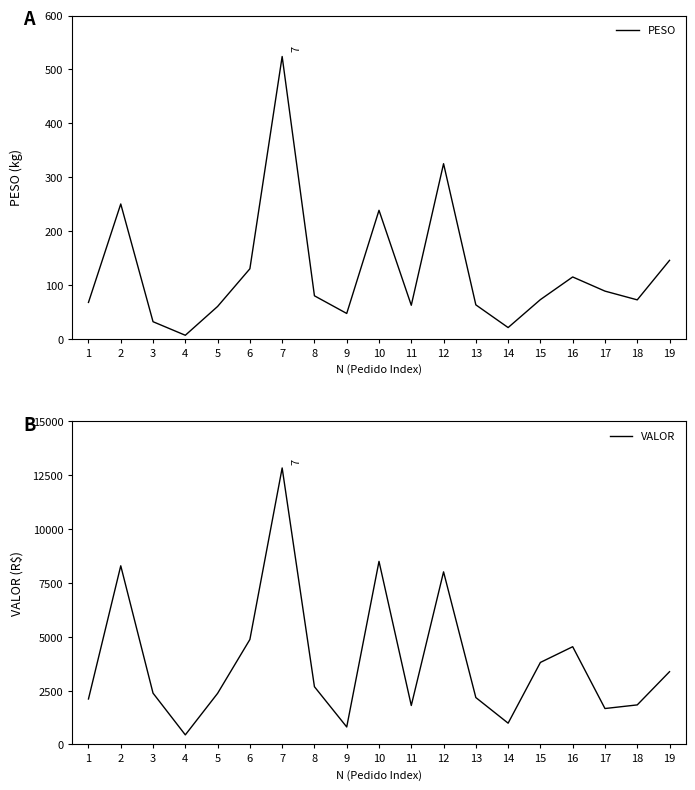

What is the approximate value of PESO at 11?

62.0